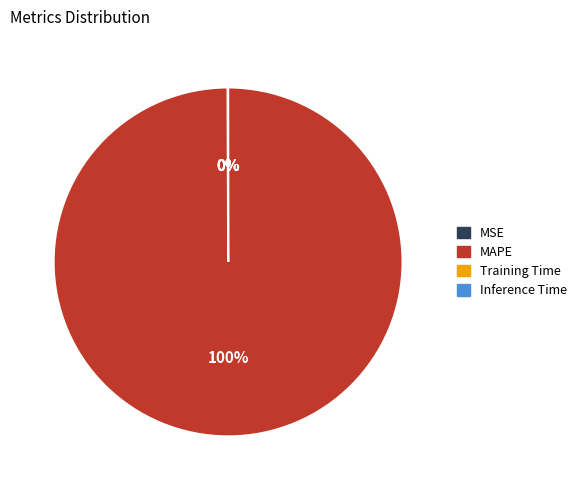

The MAPE slice represents 91% of the pie. True or false?

False